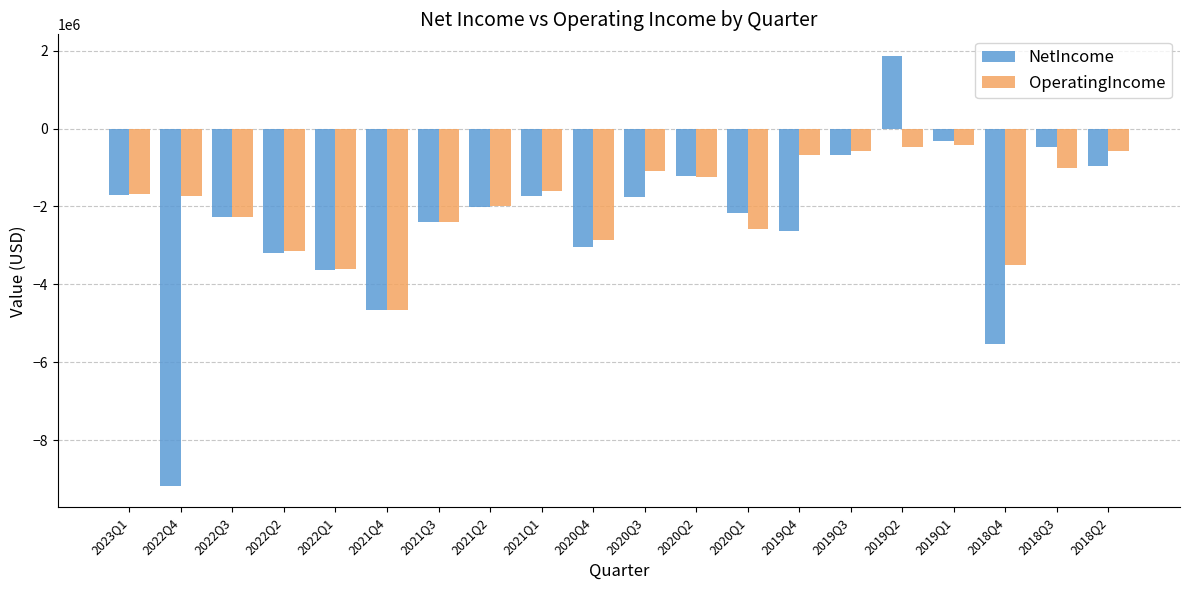

What is the maximum value for OperatingIncome?

-425000